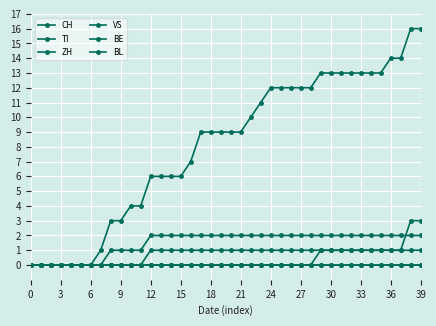

Reading right to left, what are all the values shown in this chart?

CH: 16	16	14	14	13	13	13	13	13	13	13	12	12	12	12	12	11	10	9	9	9	9	9	7	6	6	6	6	4	4	3	3	1	0	0	0	0	0	0	0
TI: 2	2	2	2	2	2	2	2	2	2	2	2	2	2	2	2	2	2	2	2	2	2	2	2	2	2	2	2	1	1	1	1	0	0	0	0	0	0	0	0
ZH: 3	3	1	1	1	1	1	1	1	1	1	0	0	0	0	0	0	0	0	0	0	0	0	0	0	0	0	0	0	0	0	0	0	0	0	0	0	0	0	0
VS: 1	1	1	1	1	1	1	1	1	1	1	1	1	1	1	1	1	1	1	1	1	1	1	1	1	1	1	1	0	0	0	0	0	0	0	0	0	0	0	0
BE: 0	0	0	0	0	0	0	0	0	0	0	0	0	0	0	0	0	0	0	0	0	0	0	0	0	0	0	0	0	0	0	0	0	0	0	0	0	0	0	0
BL: 0	0	0	0	0	0	0	0	0	0	0	0	0	0	0	0	0	0	0	0	0	0	0	0	0	0	0	0	0	0	0	0	0	0	0	0	0	0	0	0